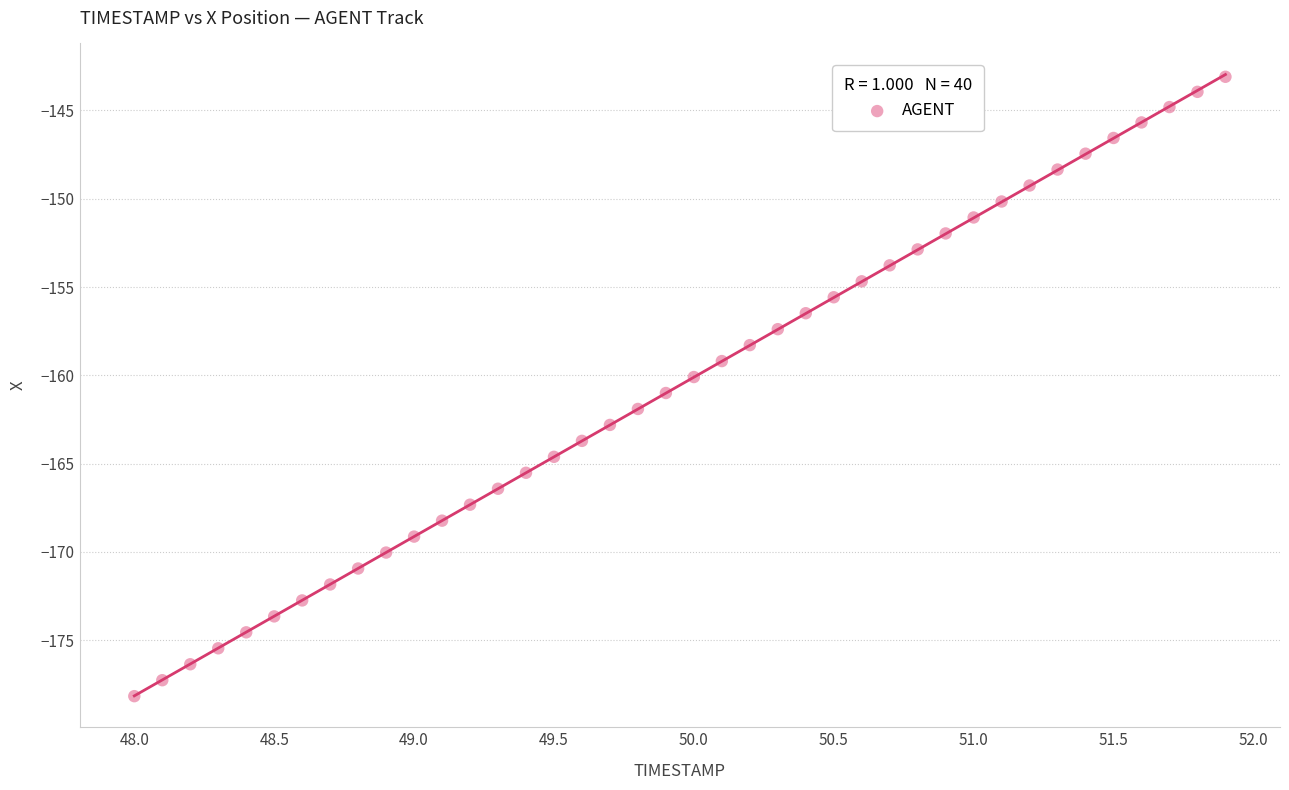

What is the range of Y values (max minus min)?

35.1